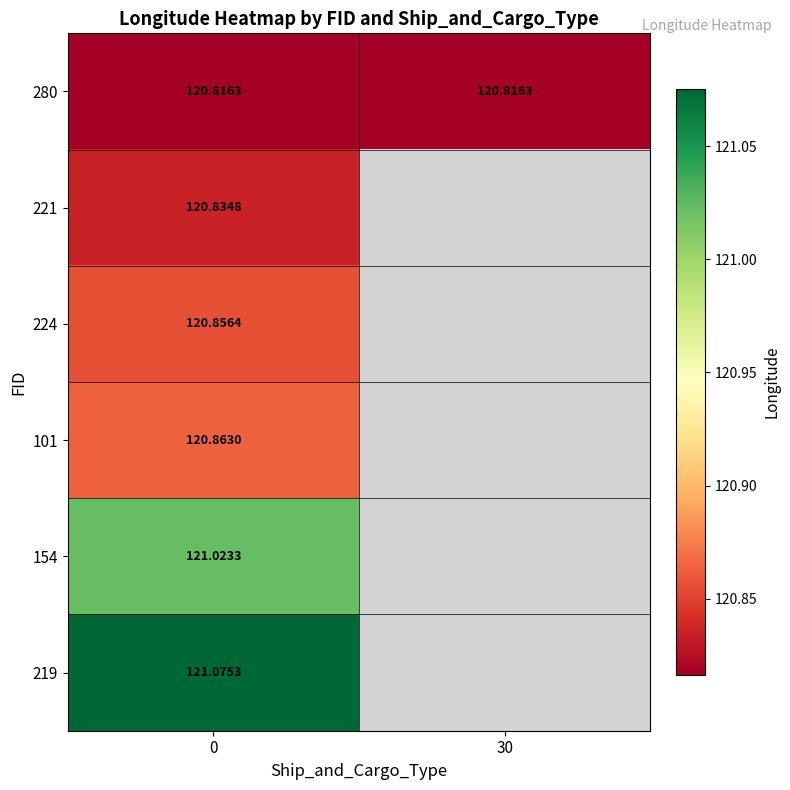

Is the value of 224 at 0 greater than the value of 219 at 0?

No